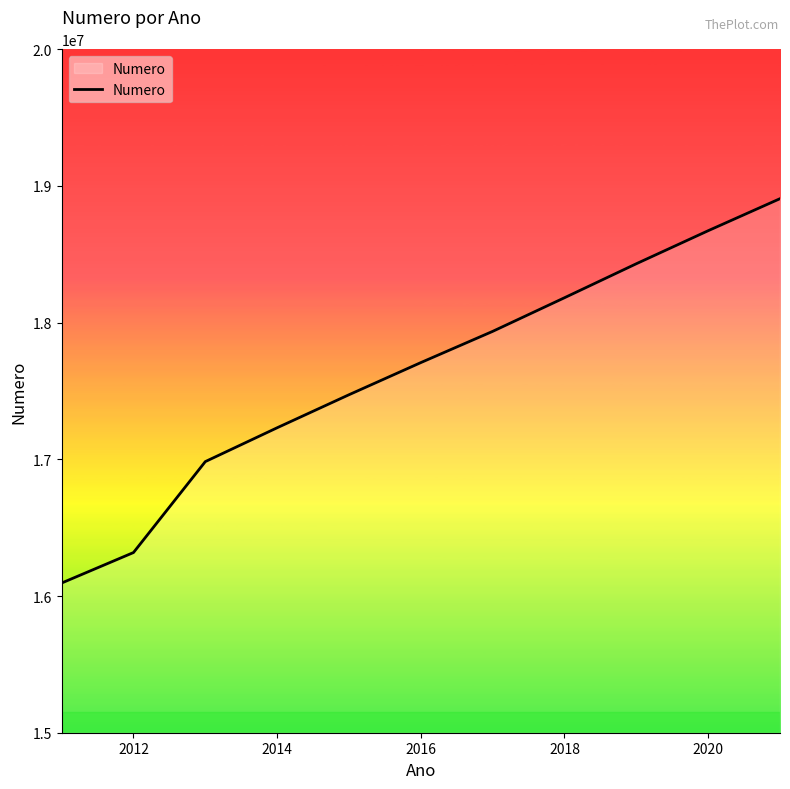

What is the greatest value displayed?

18906962